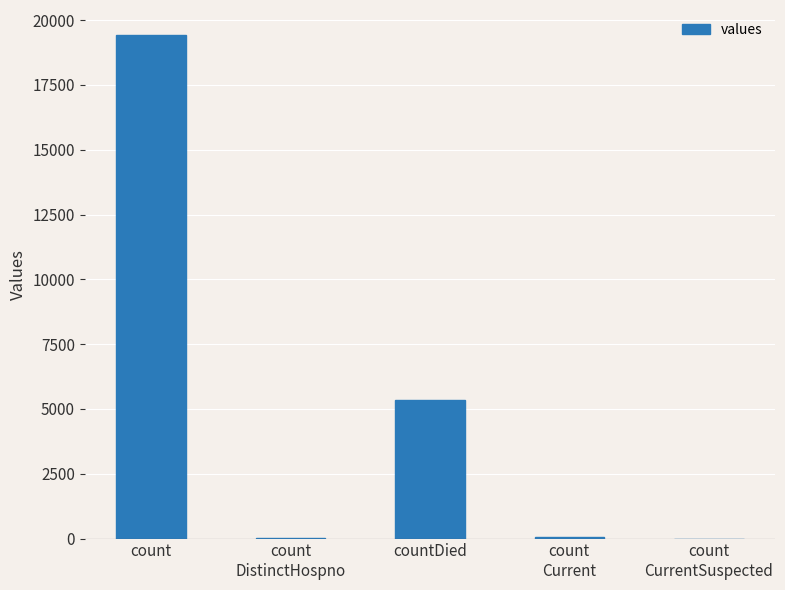

What is the change in value from count to countDied?

-14063